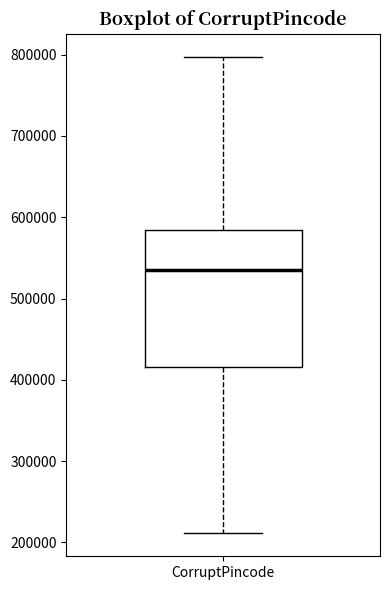

Read this box plot against the y-axis: the position of the median line, the range covered by the box, and the ends of both whiskers. The values are not printed on the chart, so give them approximately, as read against the axis.

median 540000, box 420000 to 580000, whiskers 210000 to 800000